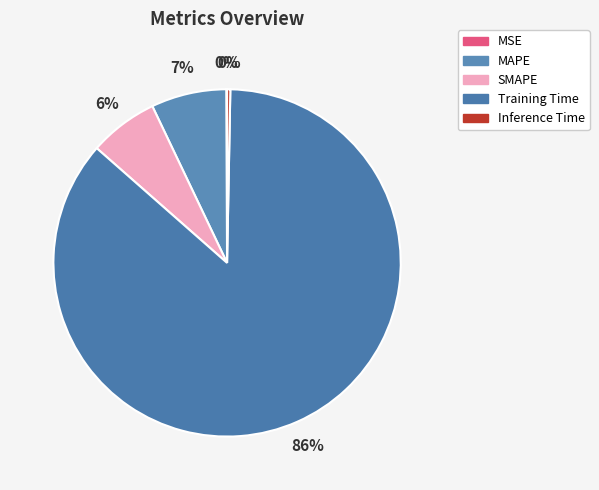

Rank the categories by value from highest to lowest.

Training Time, MAPE, SMAPE, Inference Time, MSE